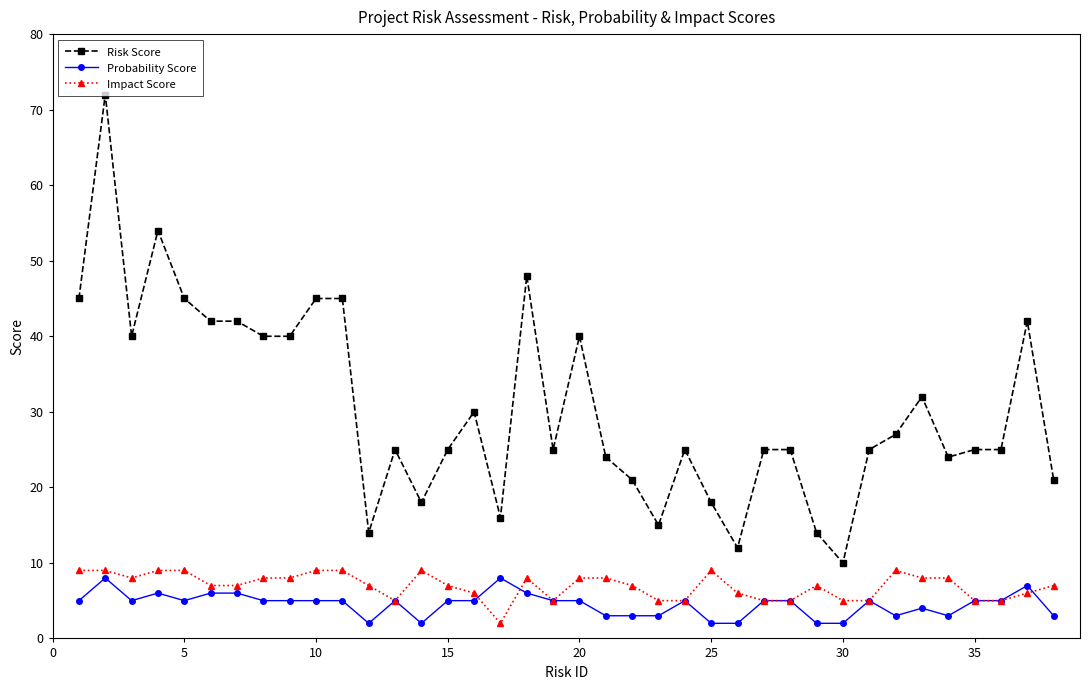

True or false: Risk Score has more than 1 points higher than both neighbors.

True